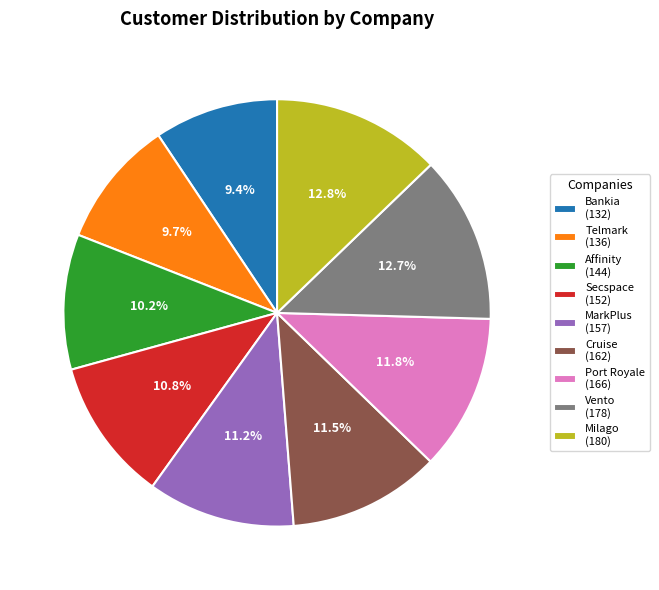

Does any single category account for the majority?

No